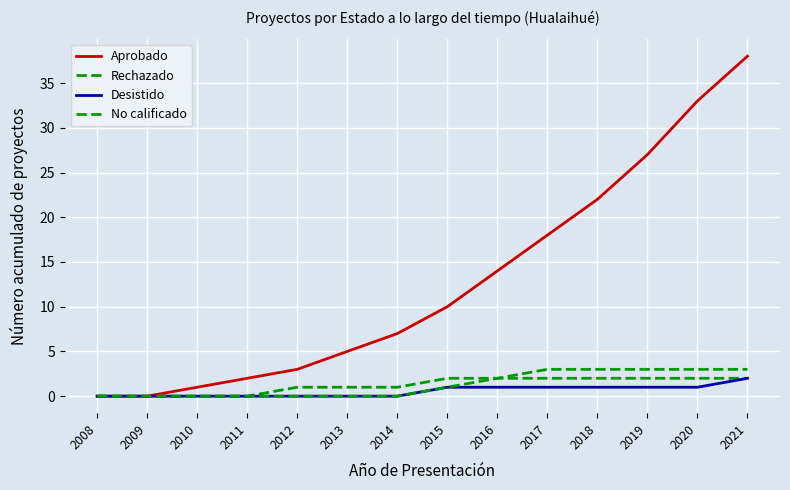

The value of Desistido at 2013 is 0. True or false?

True